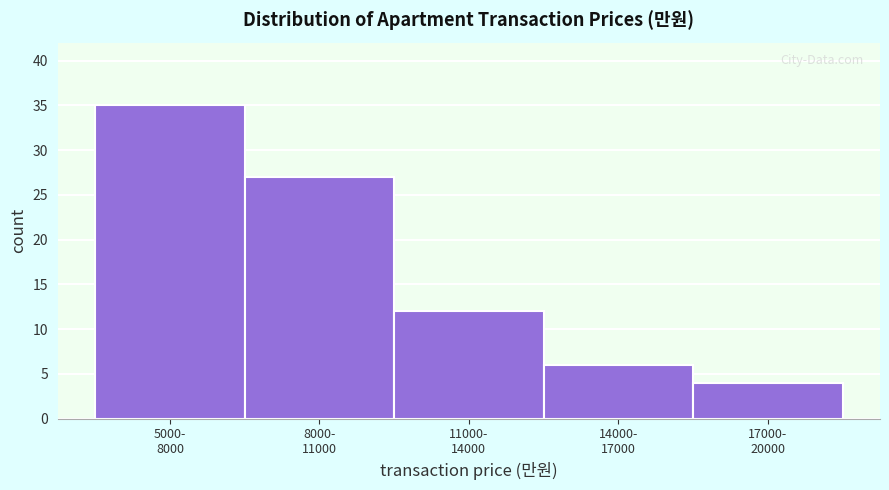

Reading right to left, list all the values displayed in this chart.

4	6	12	27	35